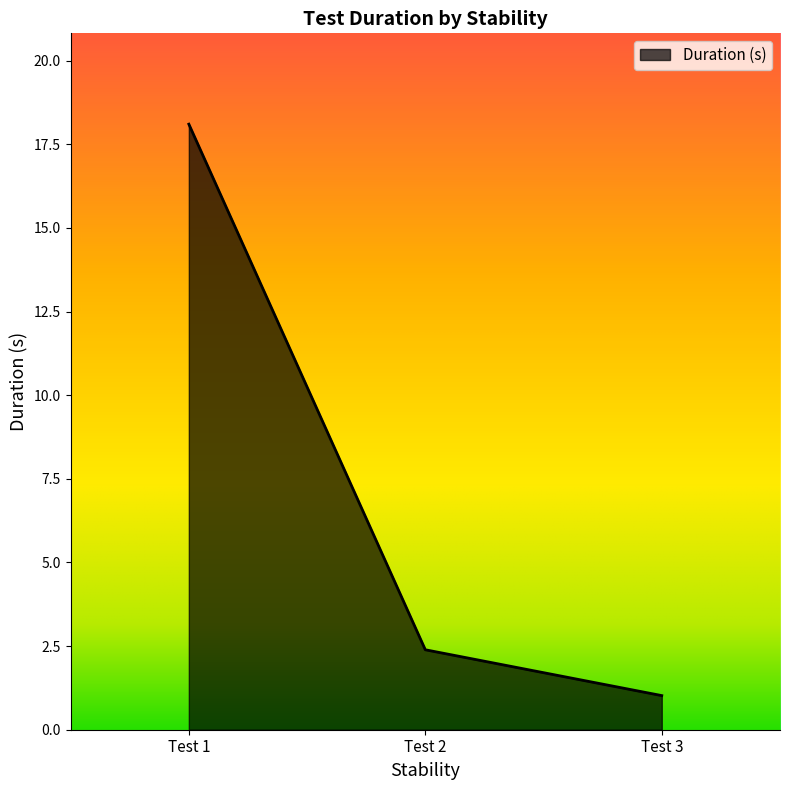

What is the greatest value displayed?

18.1